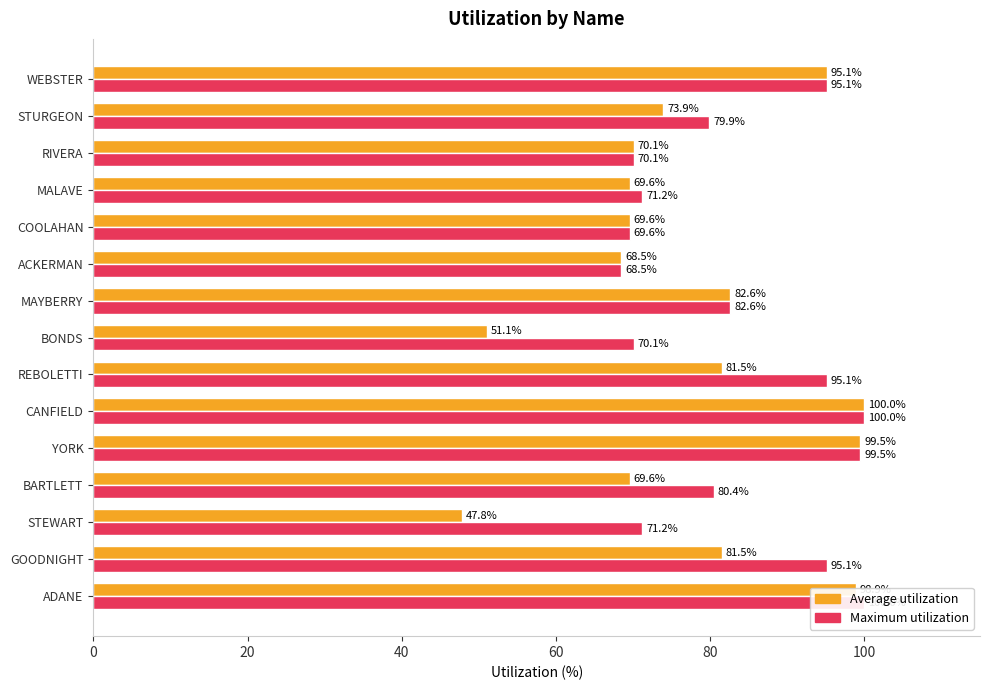

What is the difference between the second highest and second lowest values in the Maximum utilization series?

30.4